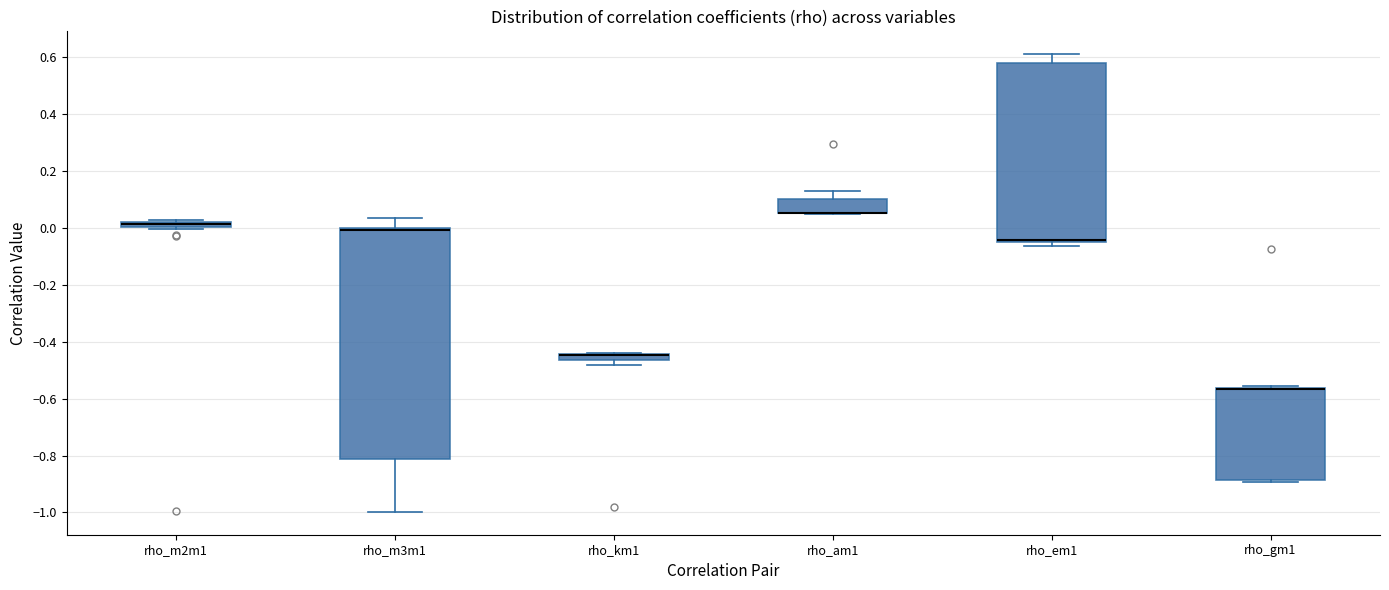

Which box is the tallest, from its lower edge to its upper edge?

rho_m3m1